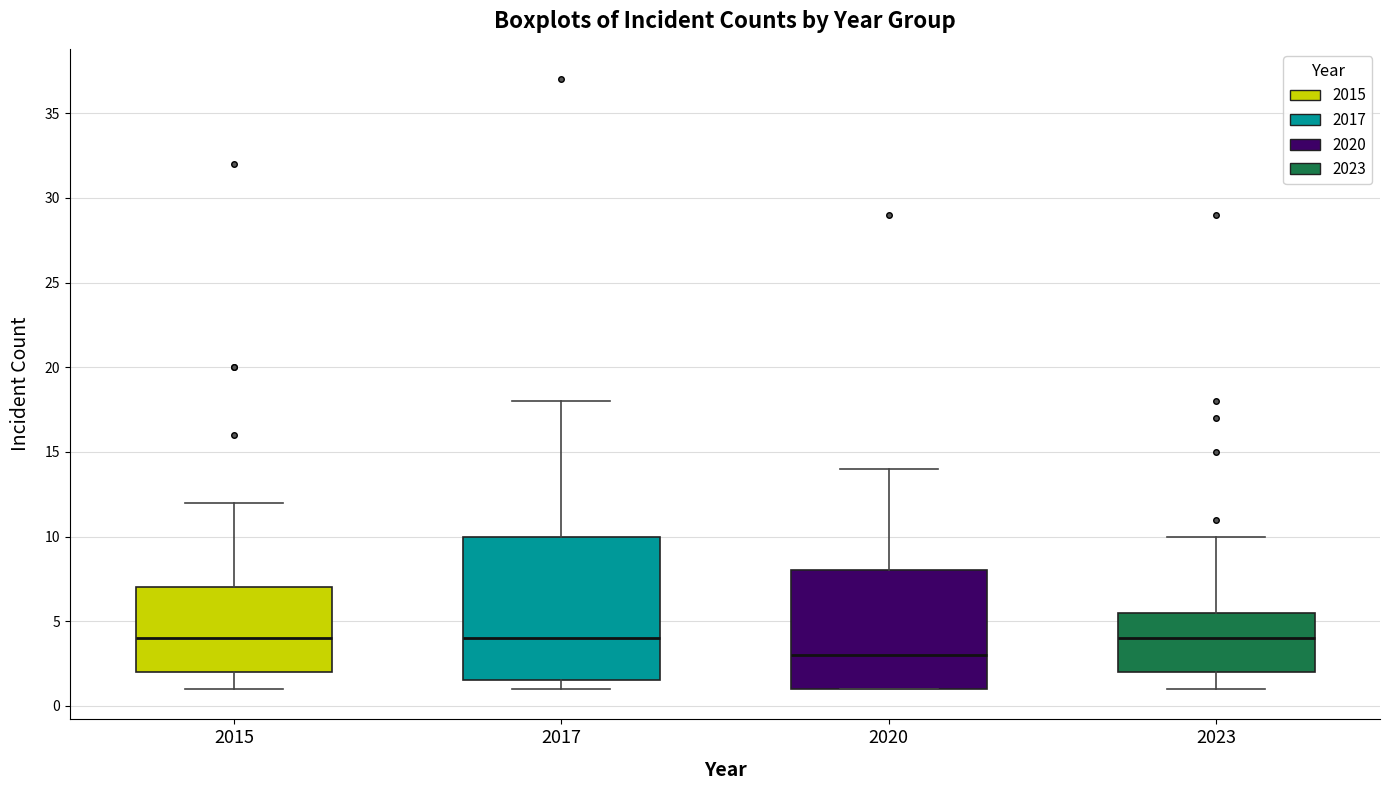

Comparing the boxes themselves (not the whiskers), which one is the tallest?

2017